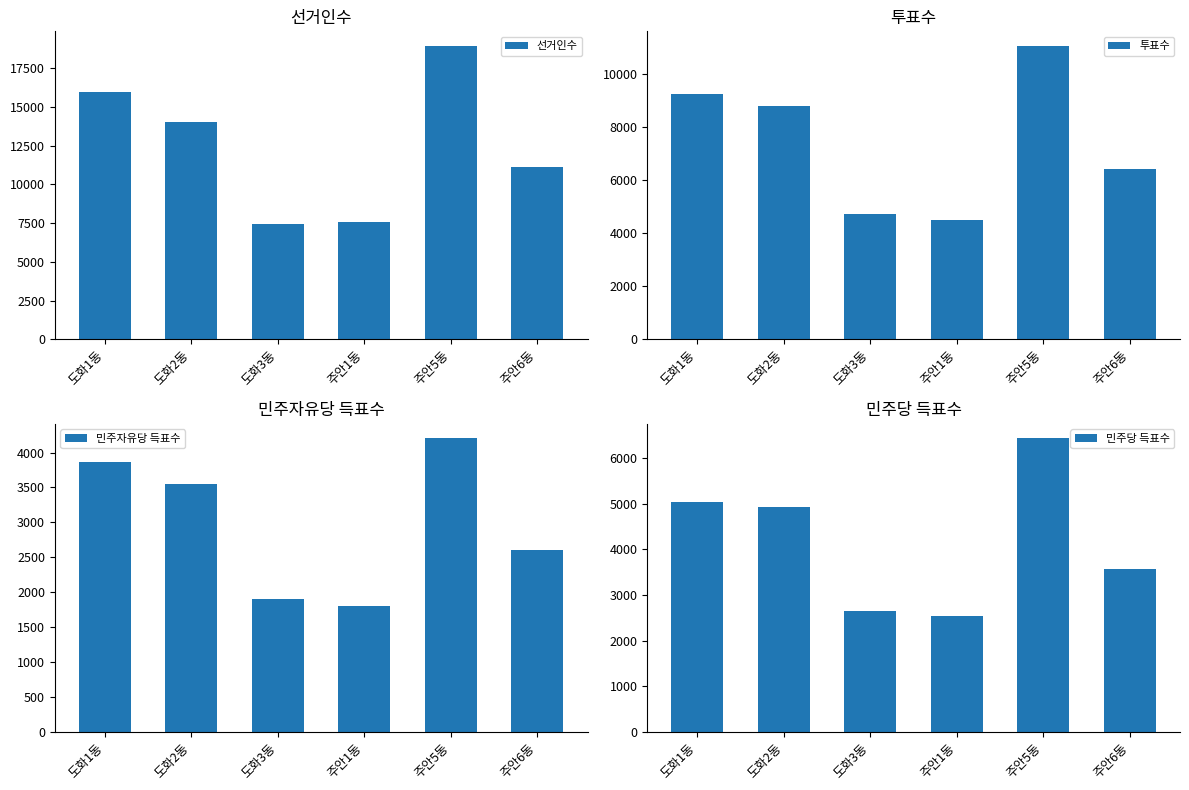

Reading left to right, extract all data points from this chart.

선거인수: 15982	14020	7447	7606	18948	11156
투표수: 9240	8784	4731	4512	11060	6429
민주자유당 득표수: 3859	3556	1901	1803	4202	2600
민주당 득표수: 5031	4931	2659	2537	6432	3569